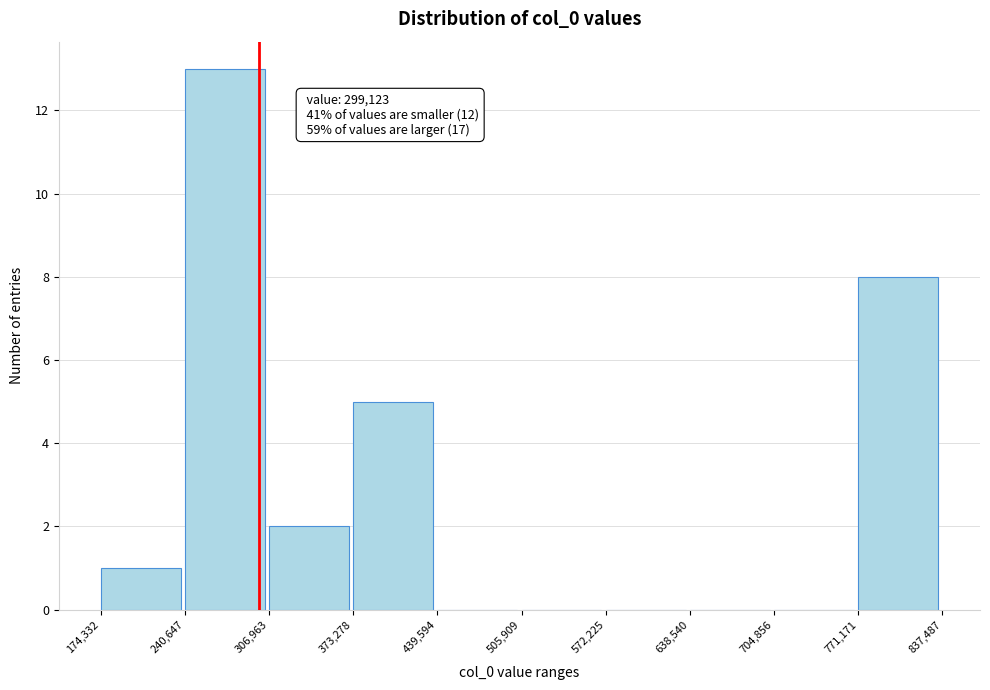

Which range on the x-axis has the tallest bar?

240,647 to 306,963